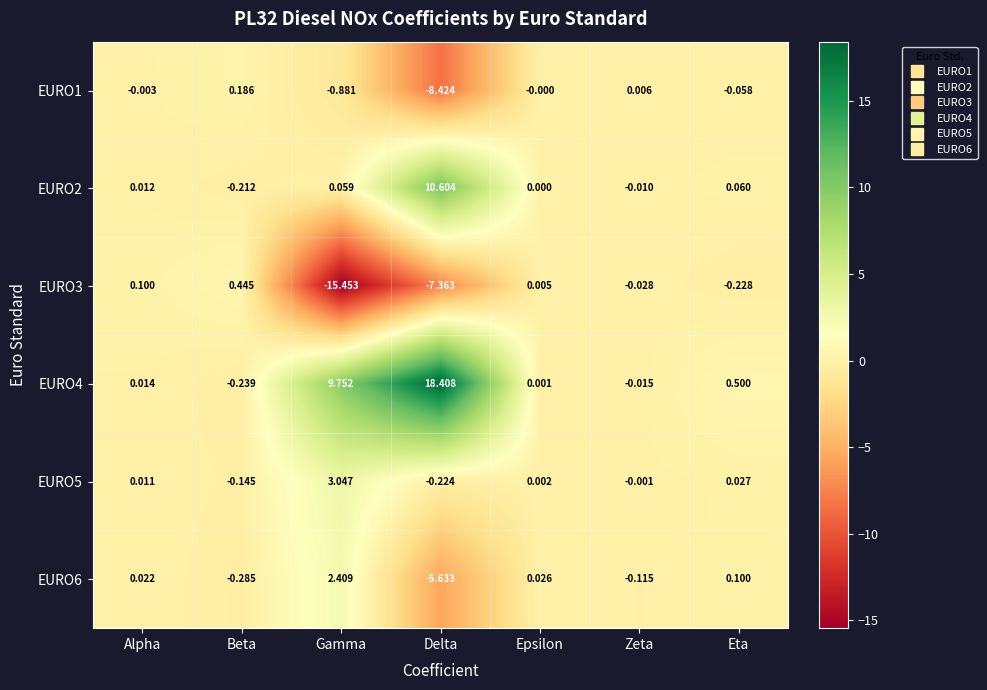

At which label does EURO5 reach its minimum?

Delta